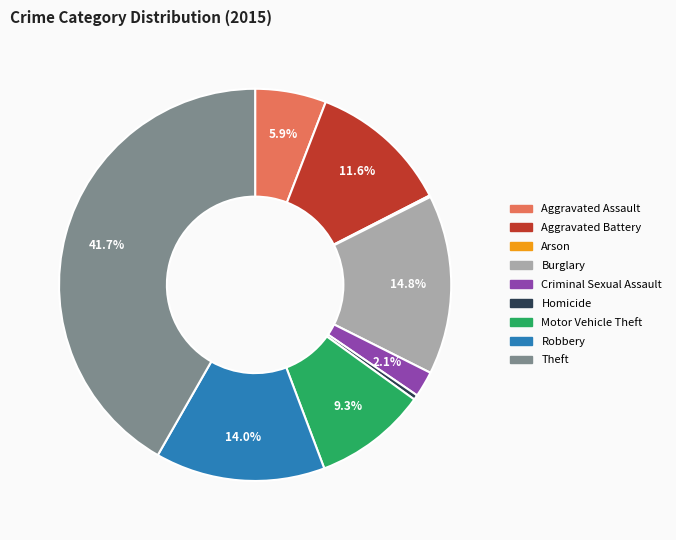

Is Theft the majority of the pie?

No